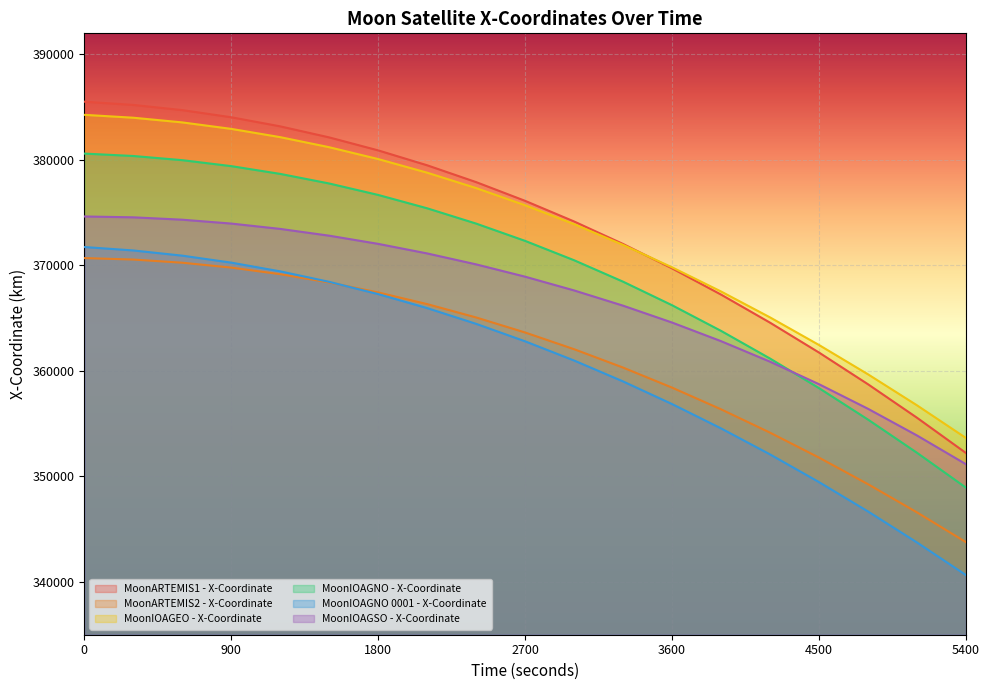

Where is MoonIOAGEO - X-Coordinate nearest to the value 368959?

3600